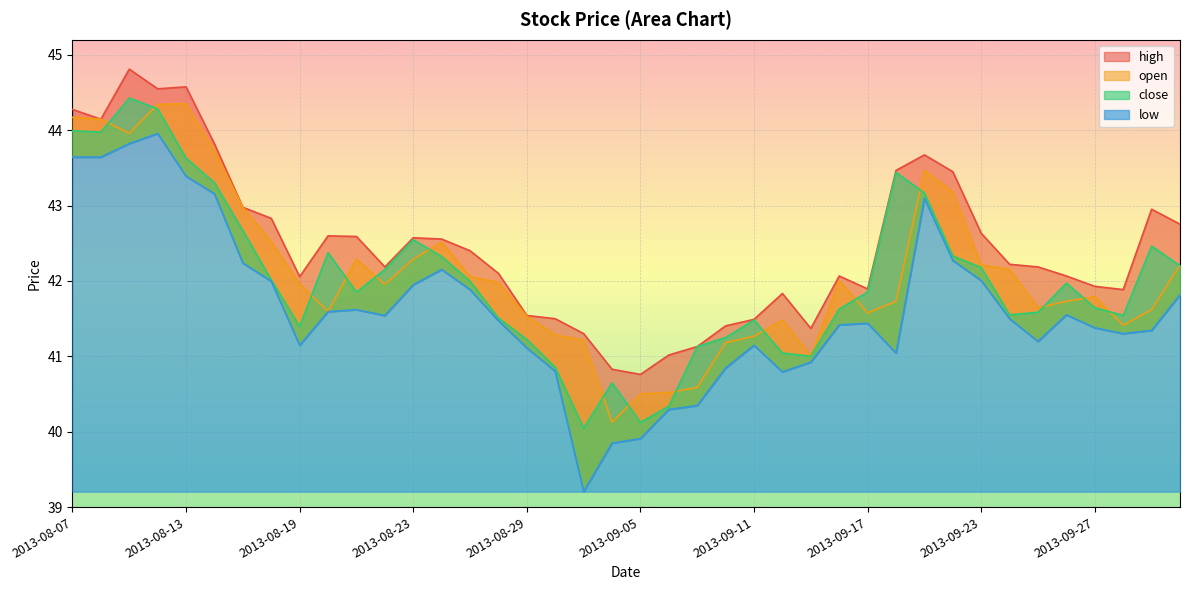

How many lines are shown in the chart?

4